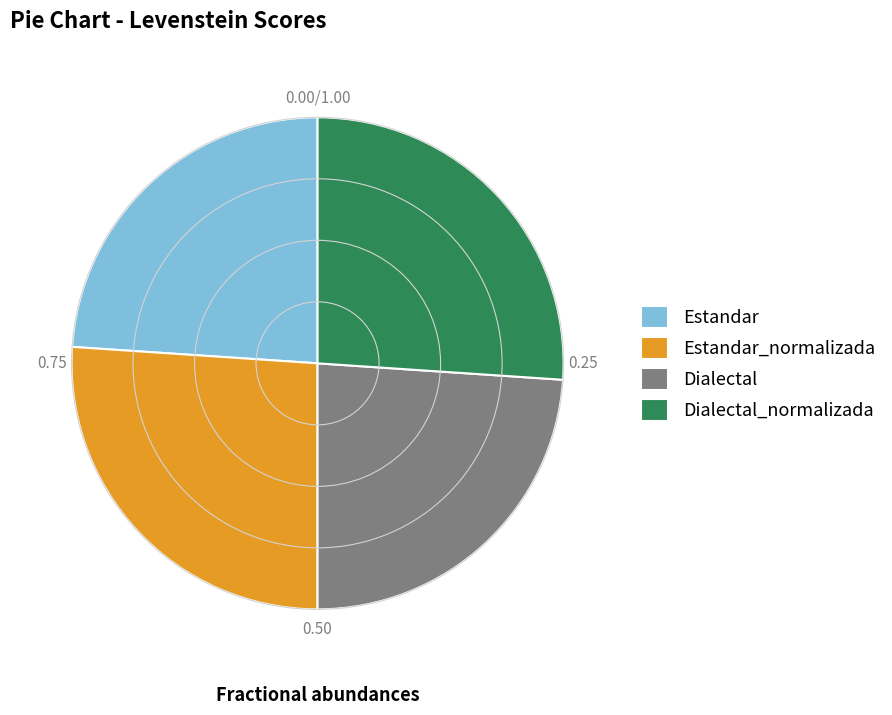

Does Estandar_normalizada account for over 50% of the chart?

No